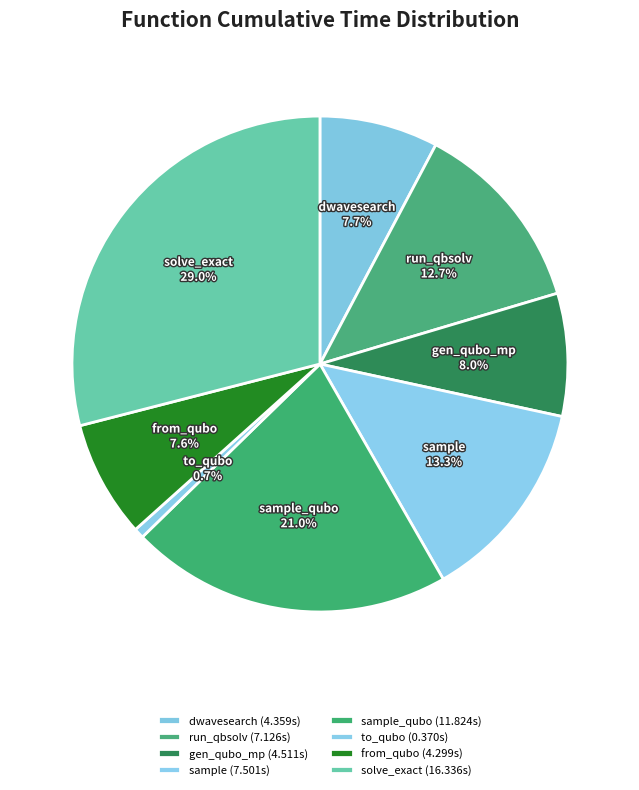

Which has a higher value, sample_qubo or sample?

sample_qubo